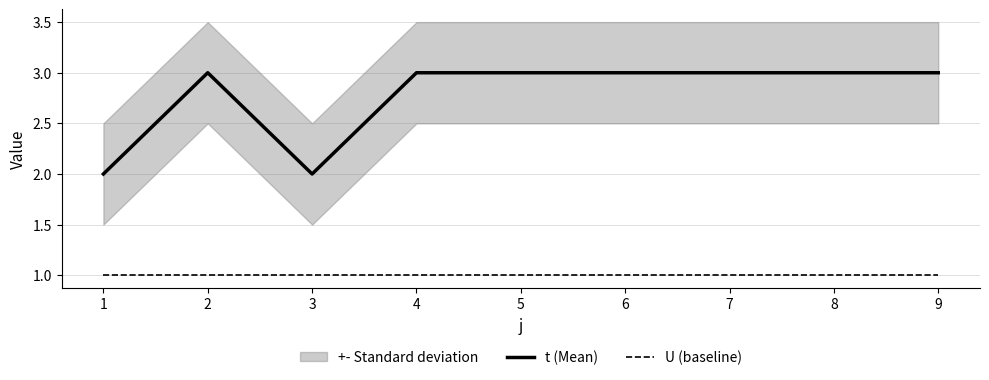

Which series changed the most between 1 and 7?

t (Mean)